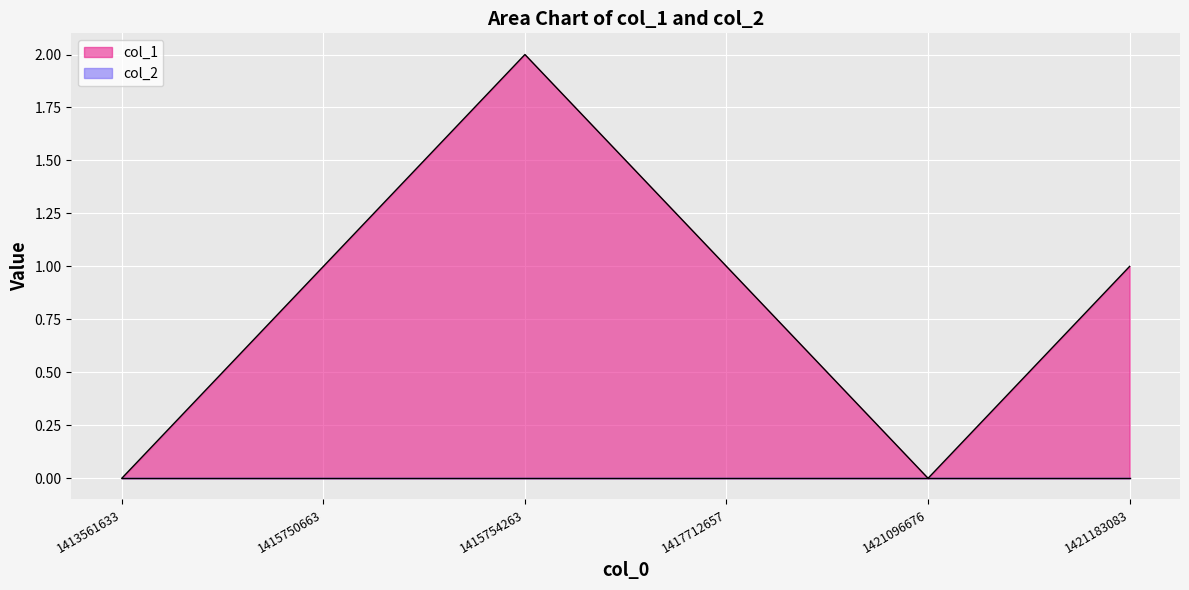

What is the value of the 6th point from the left?

1